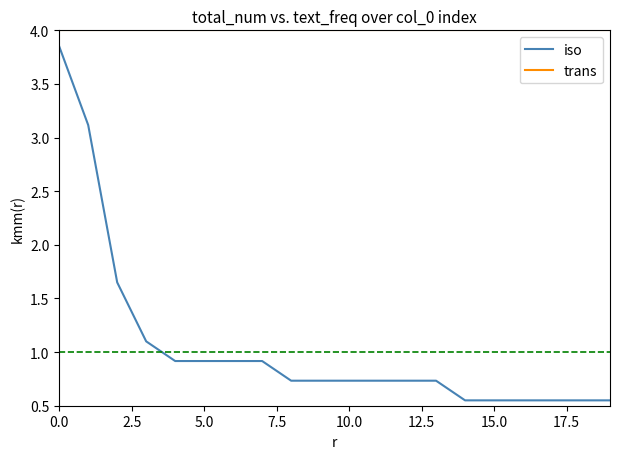

True or false: trans and iso cross at least once.

False